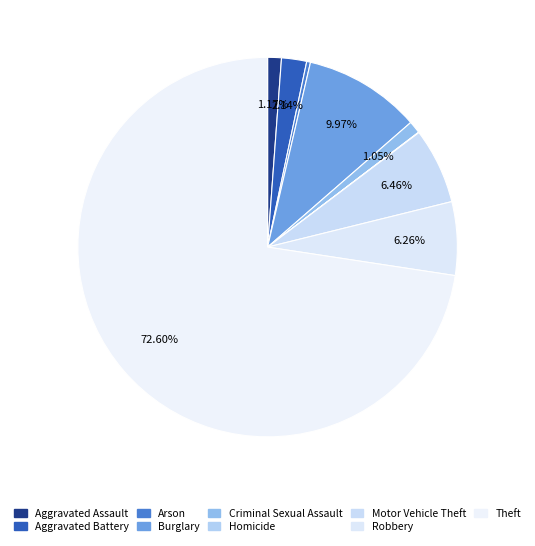

How many slices are in this pie chart?

9